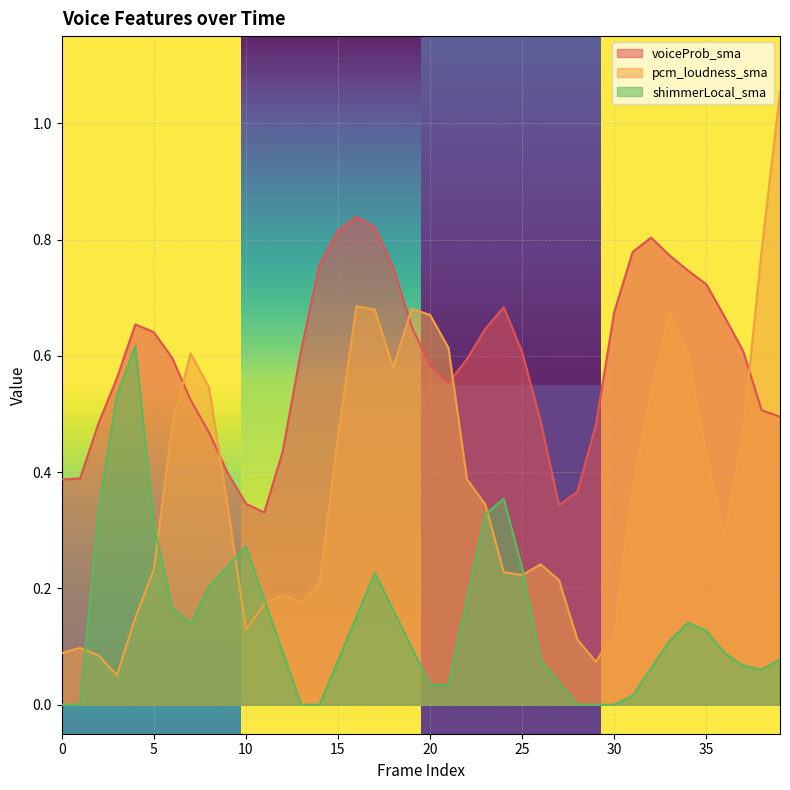

Which category has the highest value across all series?

39